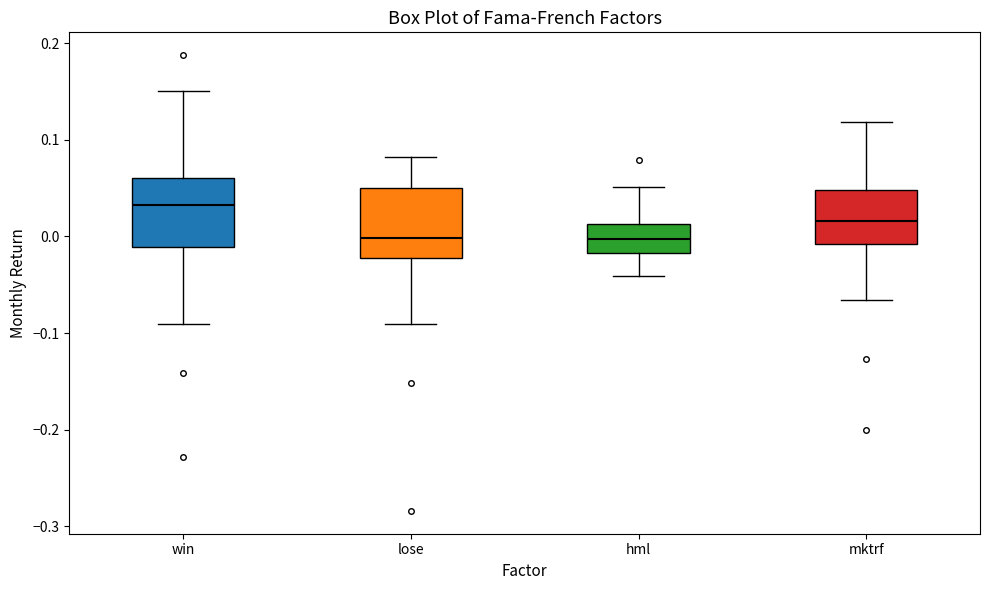

Reading left to right, transcribe this box plot: for each box, give where its median line is, the range the box spans, and where its two whiskers end, as read against the y-axis. The values are not printed on the chart, so give them approximately, as read against the axis.

win: median 0.03, box -0.01 to 0.06, whiskers -0.09 to 0.15
lose: median 0.00, box -0.02 to 0.05, whiskers -0.09 to 0.08
hml: median 0.00, box -0.02 to 0.01, whiskers -0.04 to 0.05
mktrf: median 0.02, box -0.01 to 0.05, whiskers -0.07 to 0.12